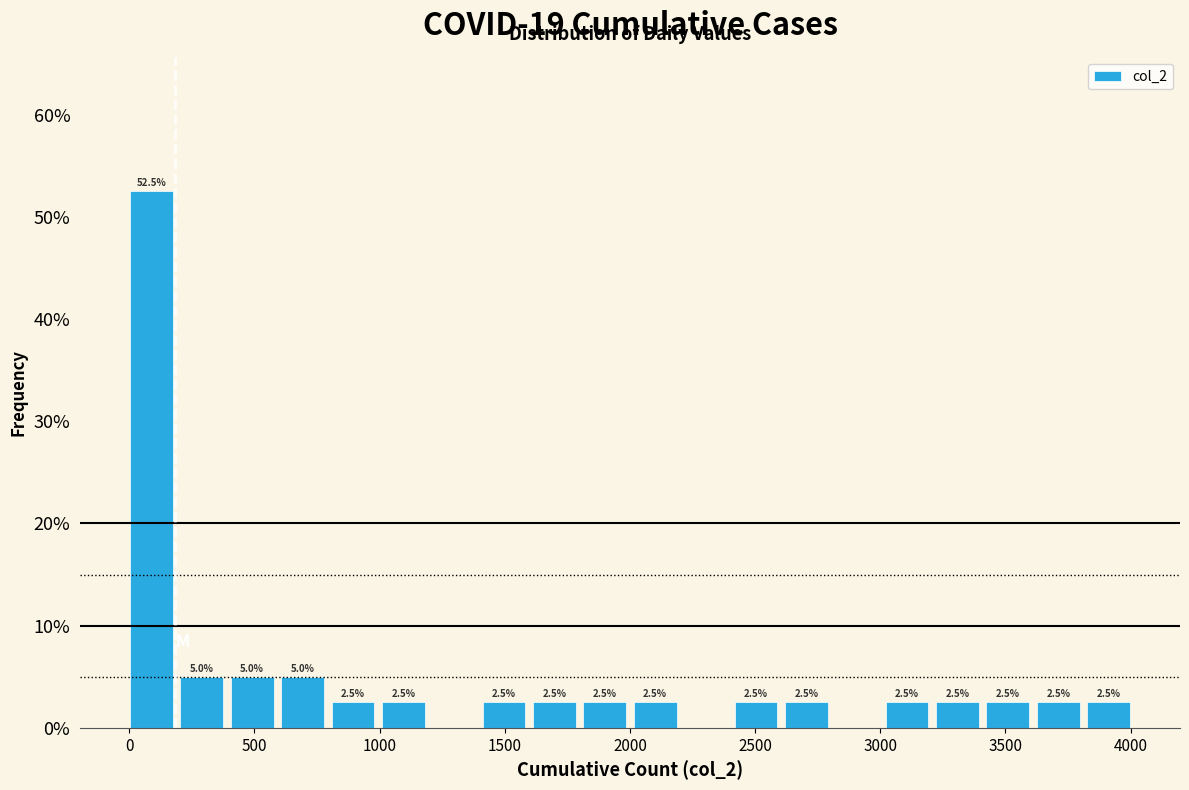

Over which range of the x-axis is the bar tallest?

0 to 200